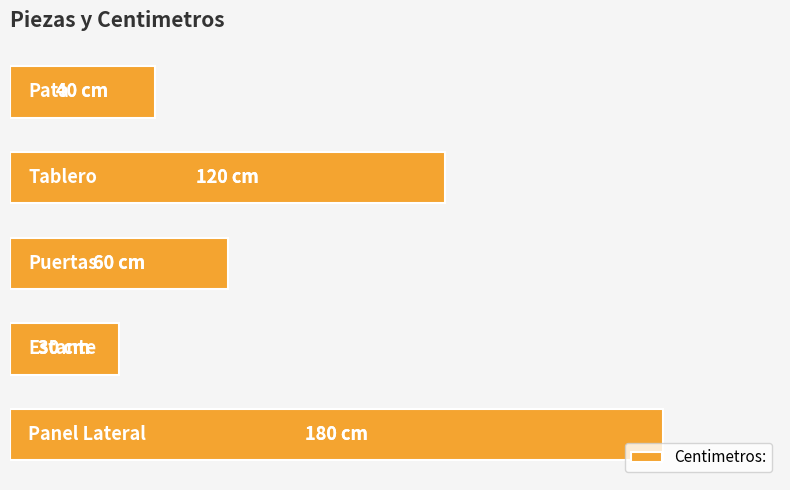

Reading right to left, transcribe all the data shown in this chart.

180	30	60	120	40